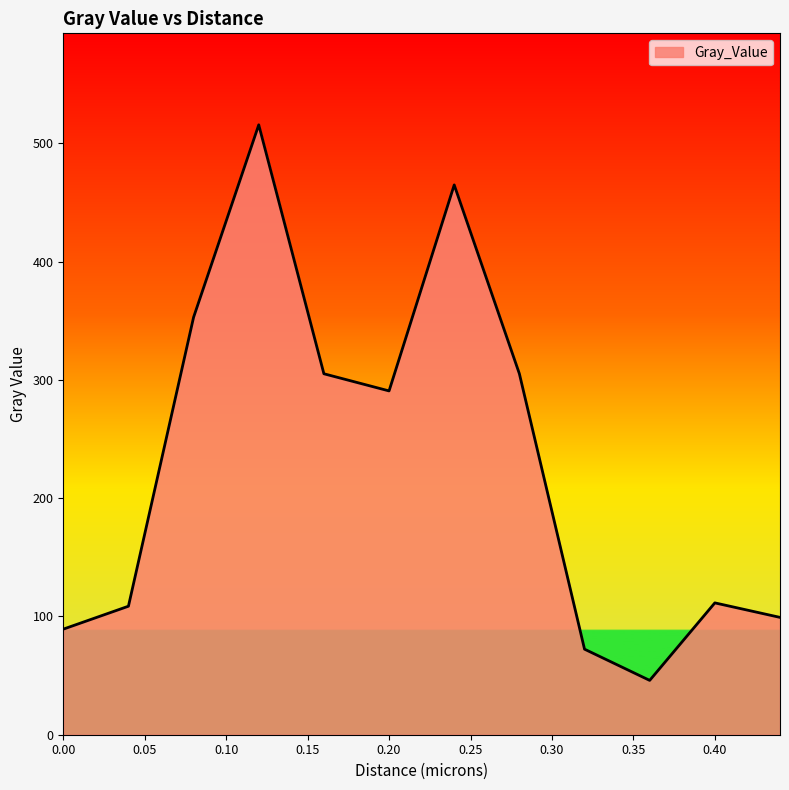

Count the number of categories in the chart.

12